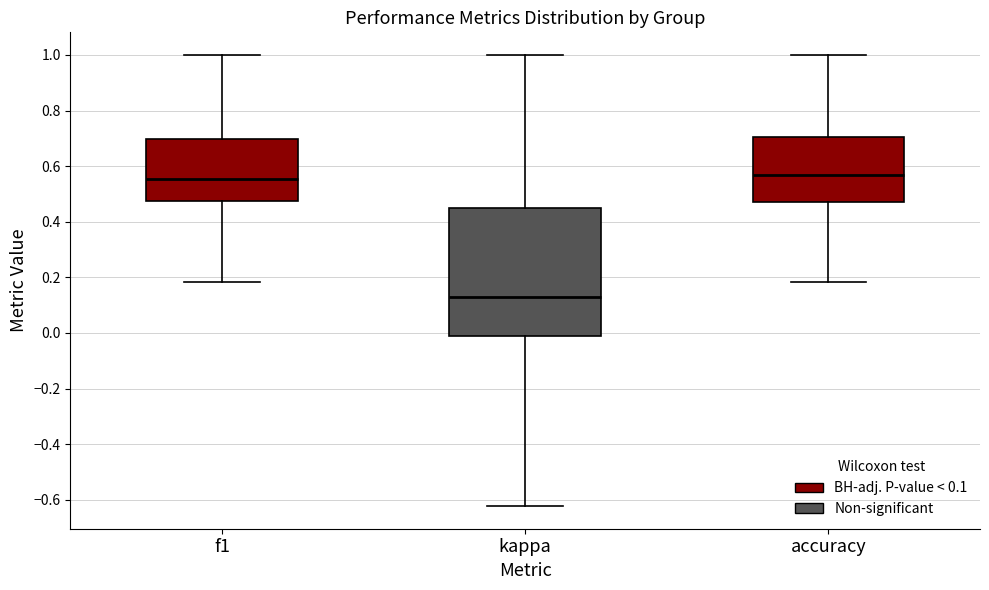

Where does the upper whisker of the box for kappa end on the y-axis? The values are not printed on the chart, so give them approximately, as read against the axis.

1.00